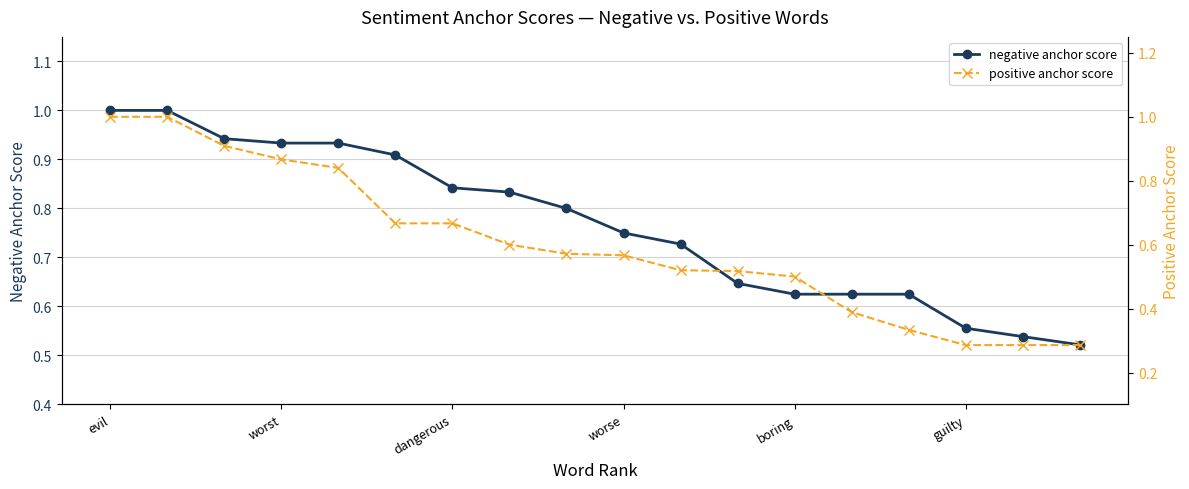

At how many categories does at least one series exceed 0?

18